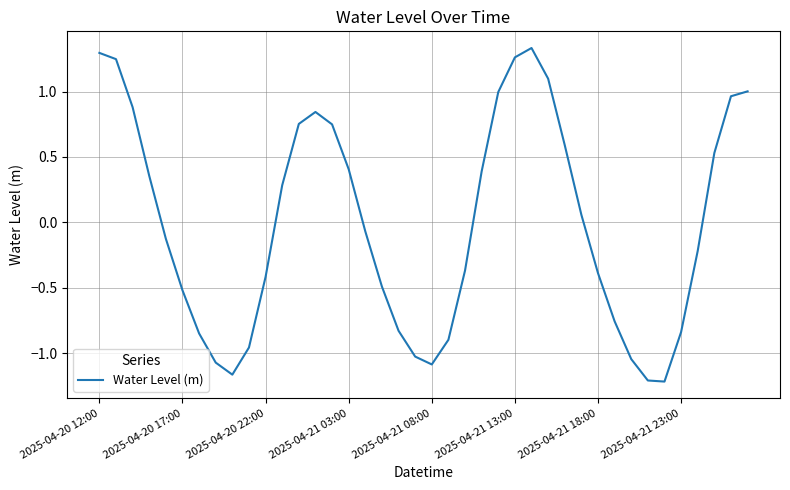

What is the difference between the maximum and minimum values?

2.5